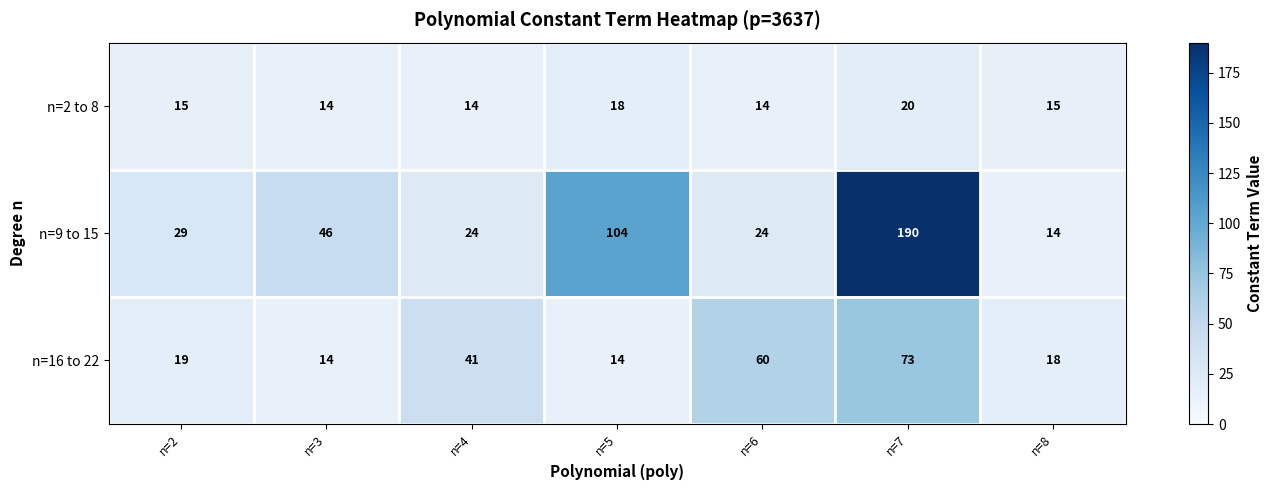

Reading right to left, transcribe all the data shown in this chart.

n=2 to 8: n=8=15	n=7=20	n=6=14	n=5=18	n=4=14	n=3=14	n=2=15
n=9 to 15: n=8=14	n=7=190	n=6=24	n=5=104	n=4=24	n=3=46	n=2=29
n=16 to 22: n=8=18	n=7=73	n=6=60	n=5=14	n=4=41	n=3=14	n=2=19